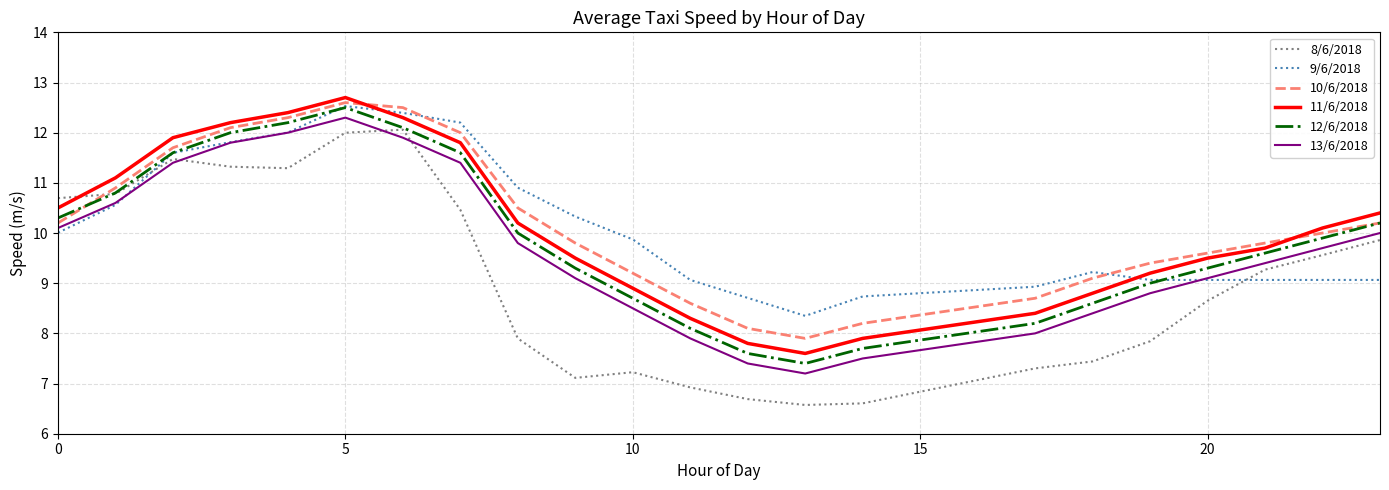

Which series has the widest spread of values?

8/6/2018